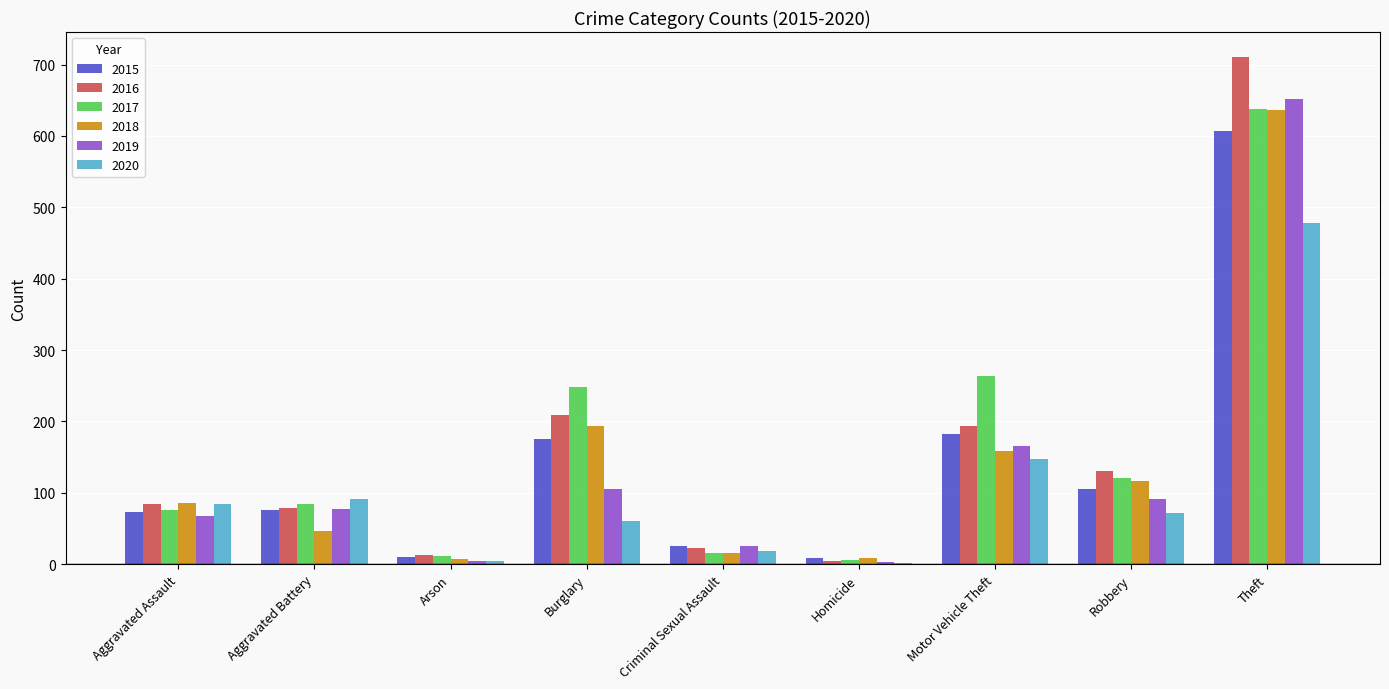

What is the maximum value for 2017?

637